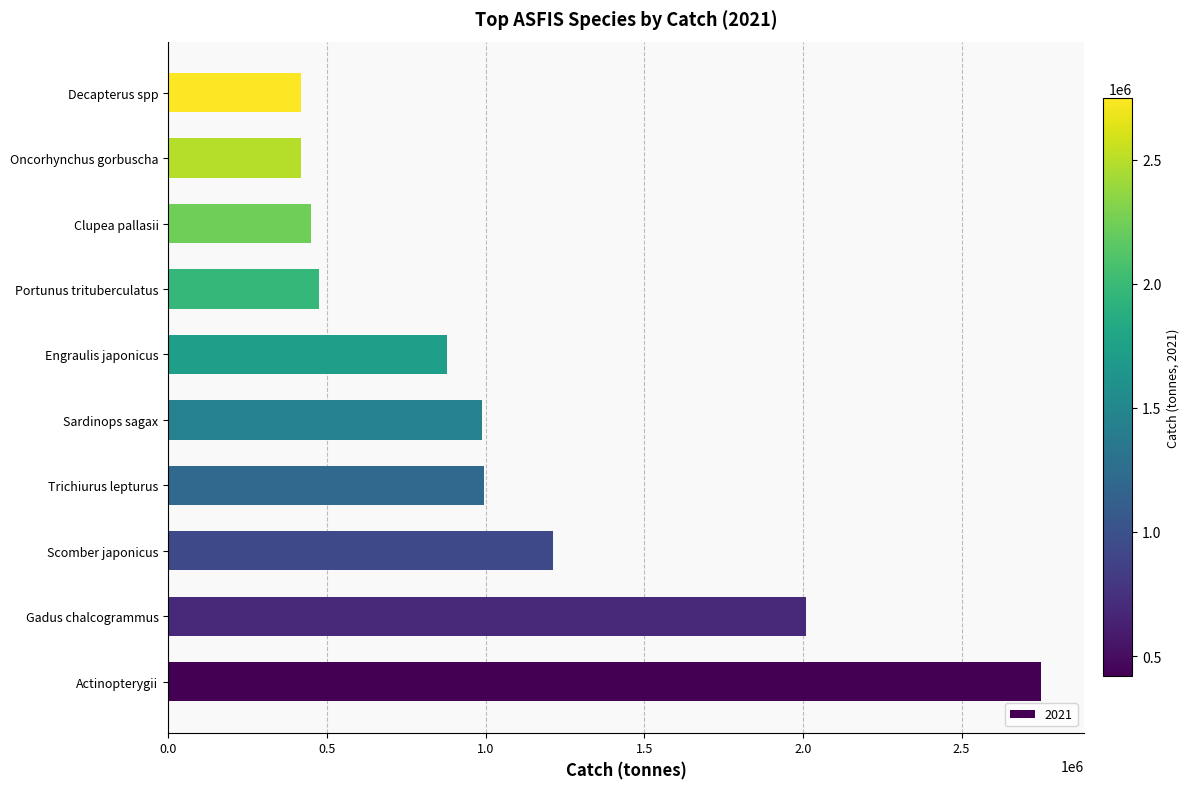

What is the change in value from Scomber japonicus to Trichiurus lepturus?

-217033.3